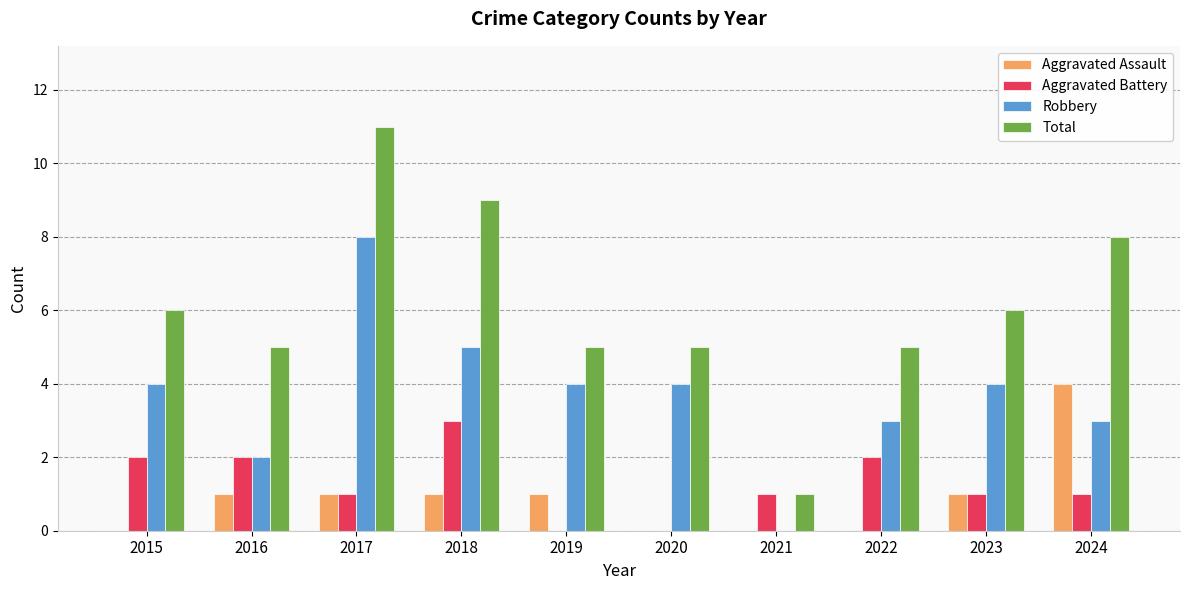

Count the Total values in the range 5 to 8.

7